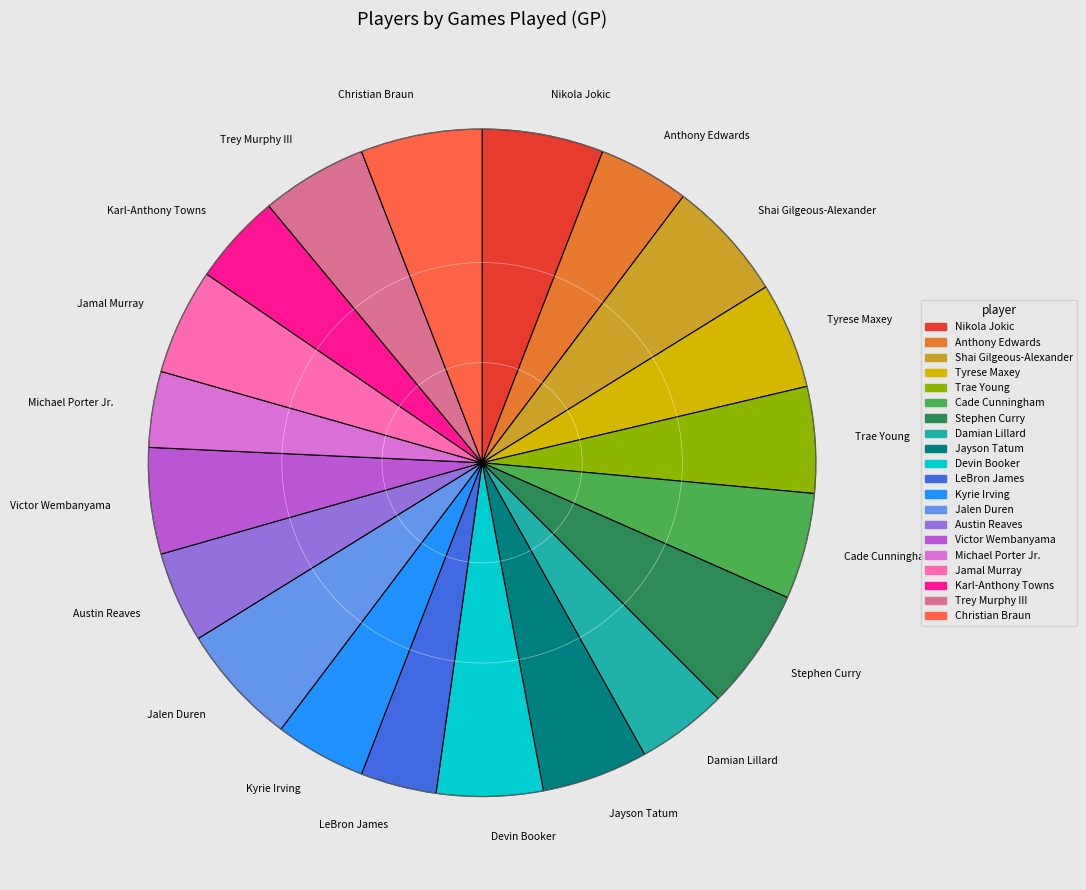

Is it true that Austin Reaves is 15% of the pie?

False